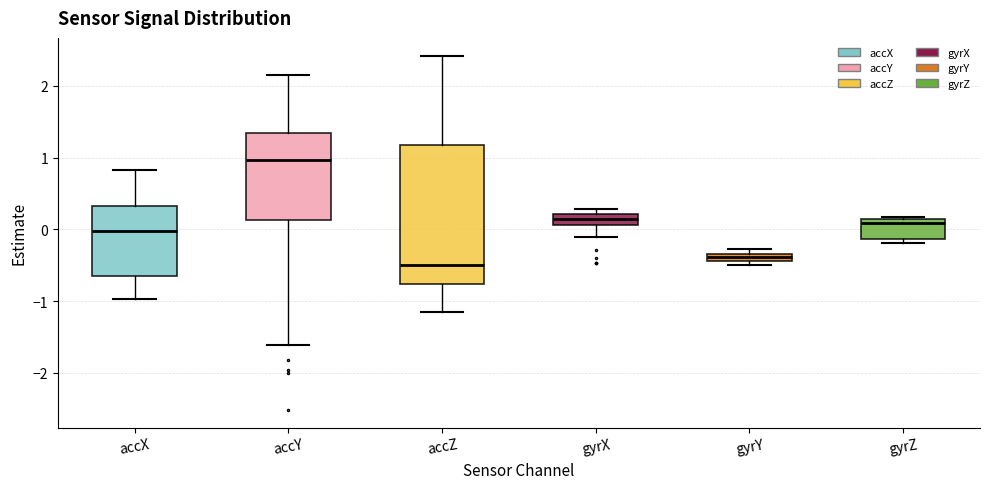

Which box has the lowest median line?

accZ